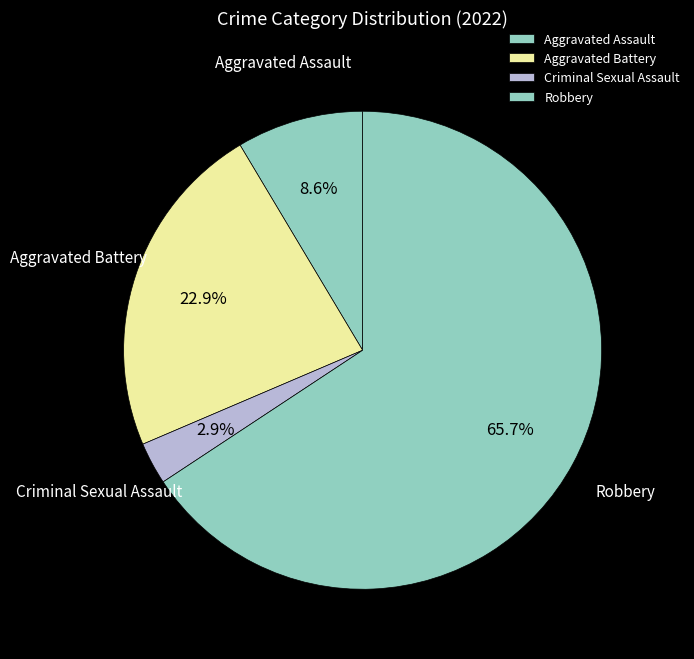

Is there a majority slice in this chart?

Yes